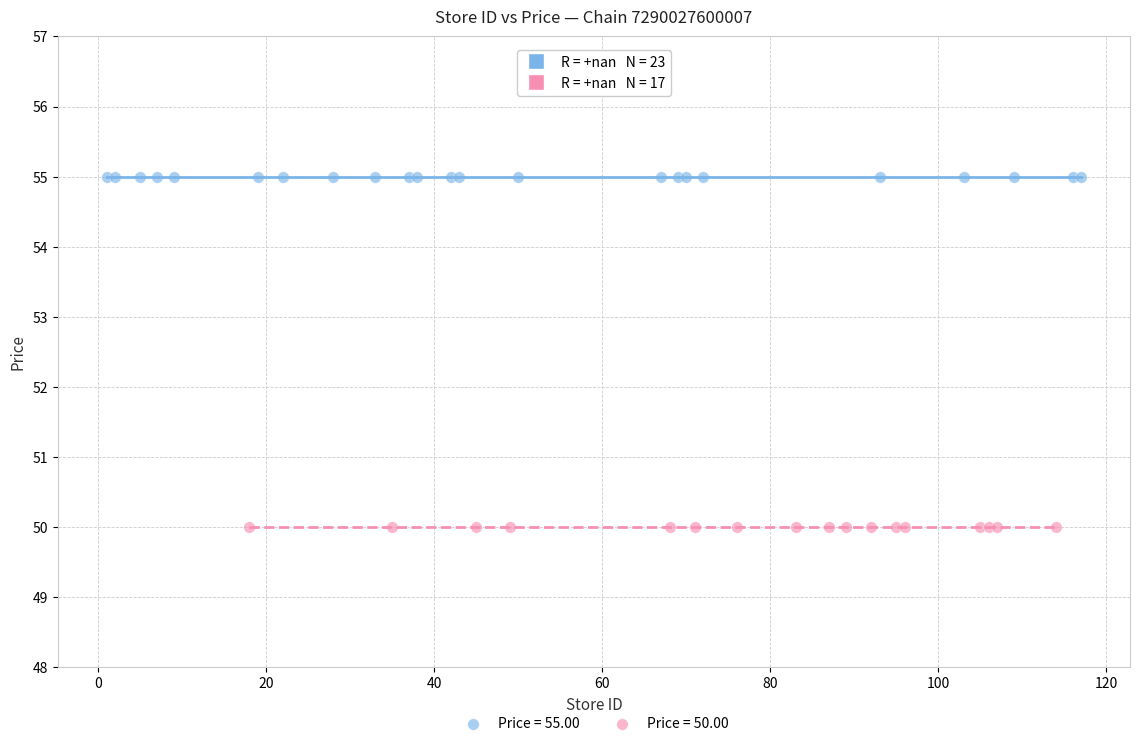

Which series contains the lowest Y value?

Price = 50.00